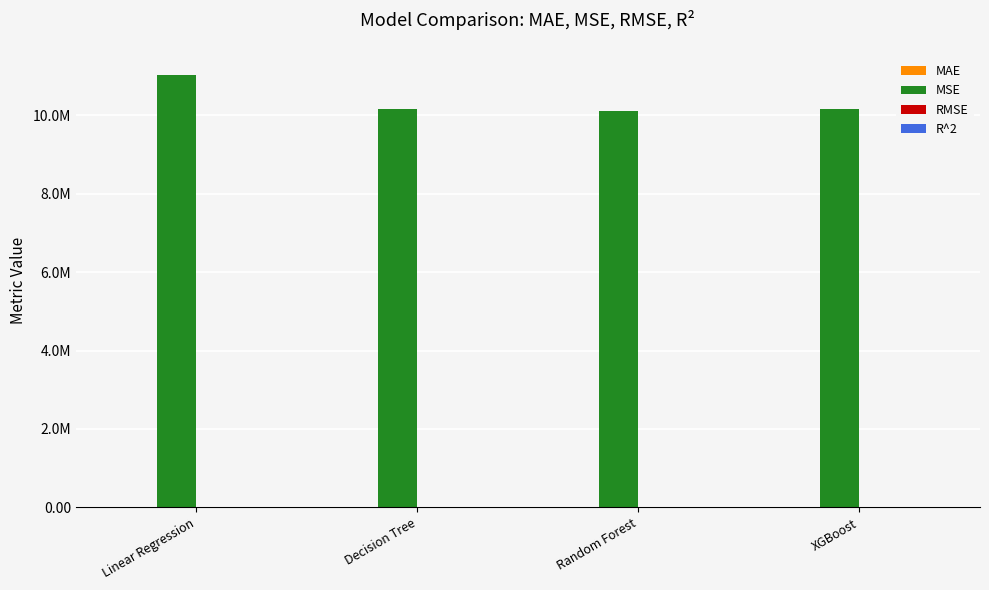

Which has a higher value, Random Forest or XGBoost?

Random Forest